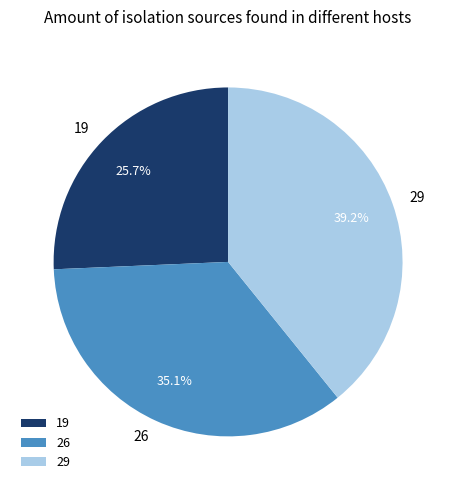

How many segments does this pie chart have?

3